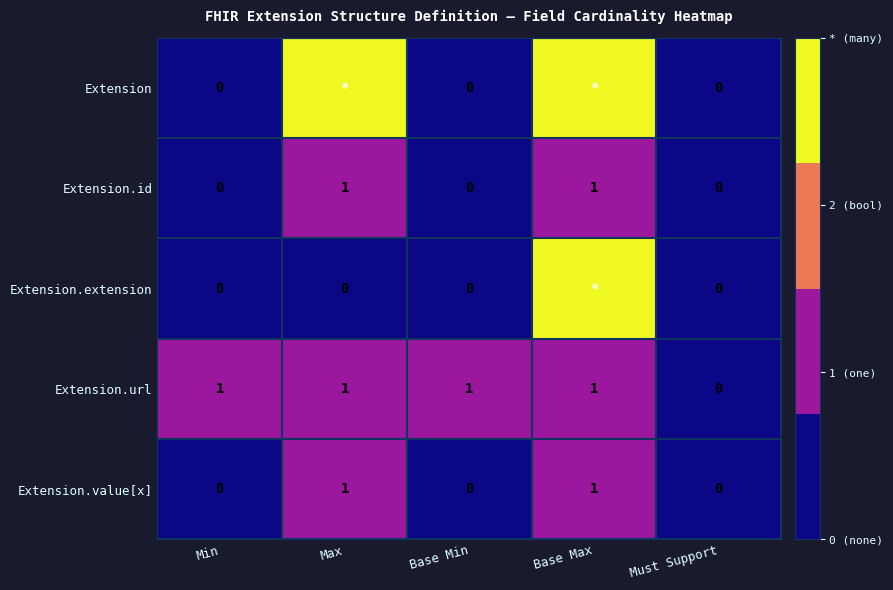

What is the total value across all series at Max?

6